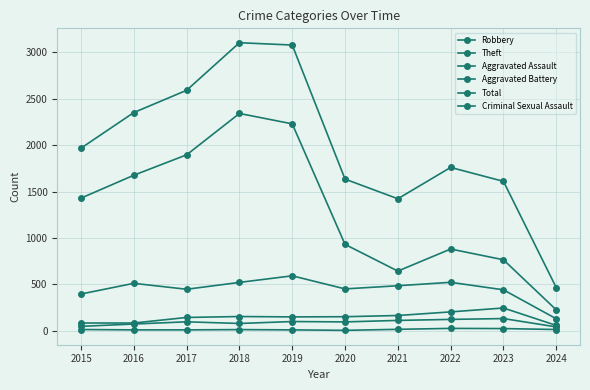

At how many categories does at least one series exceed 2119?

4